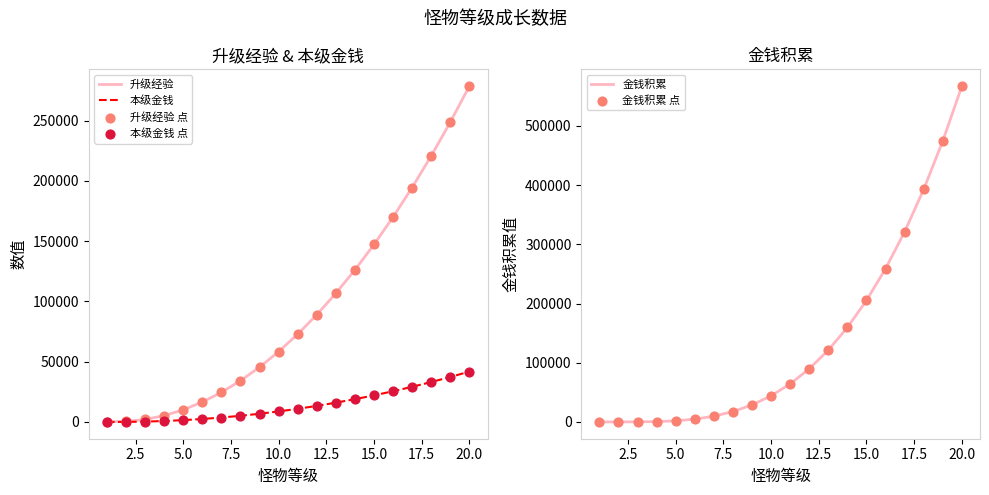

What is the highest value of the 本级金钱 series?

41804.3